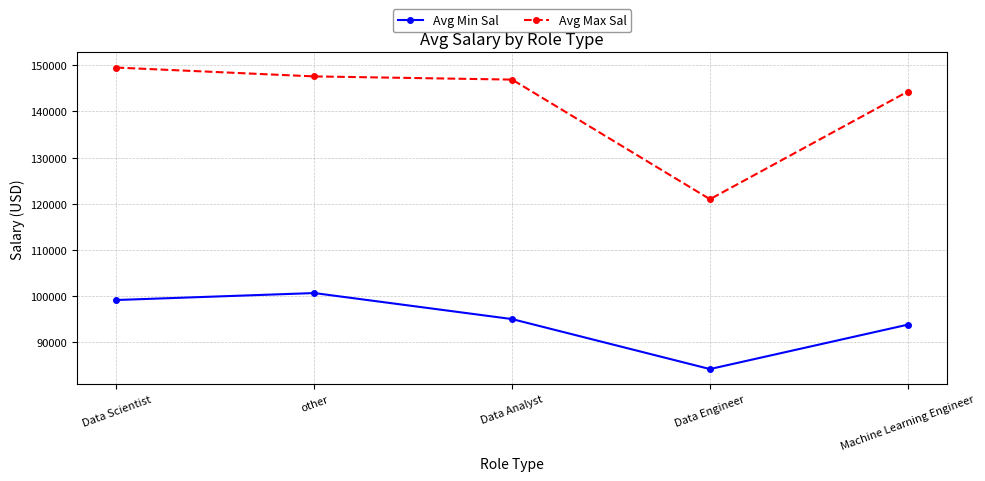

What is the sum of all Avg Max Sal values?

709202.1